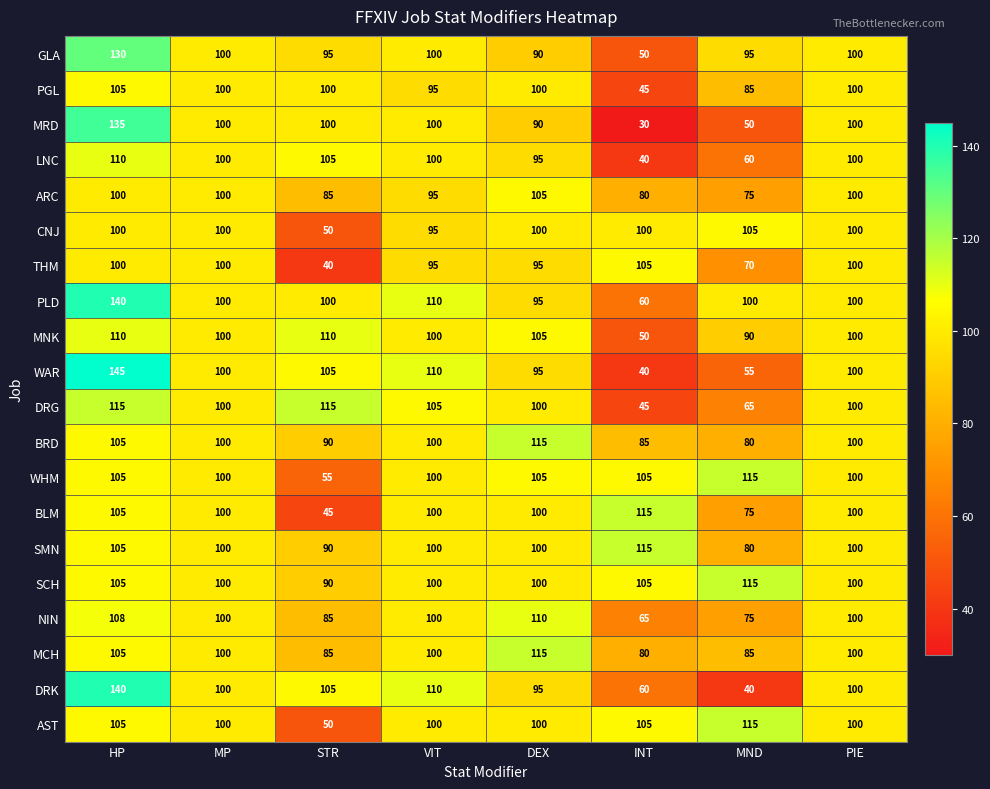

What is the difference between the highest and lowest values at HP?

45